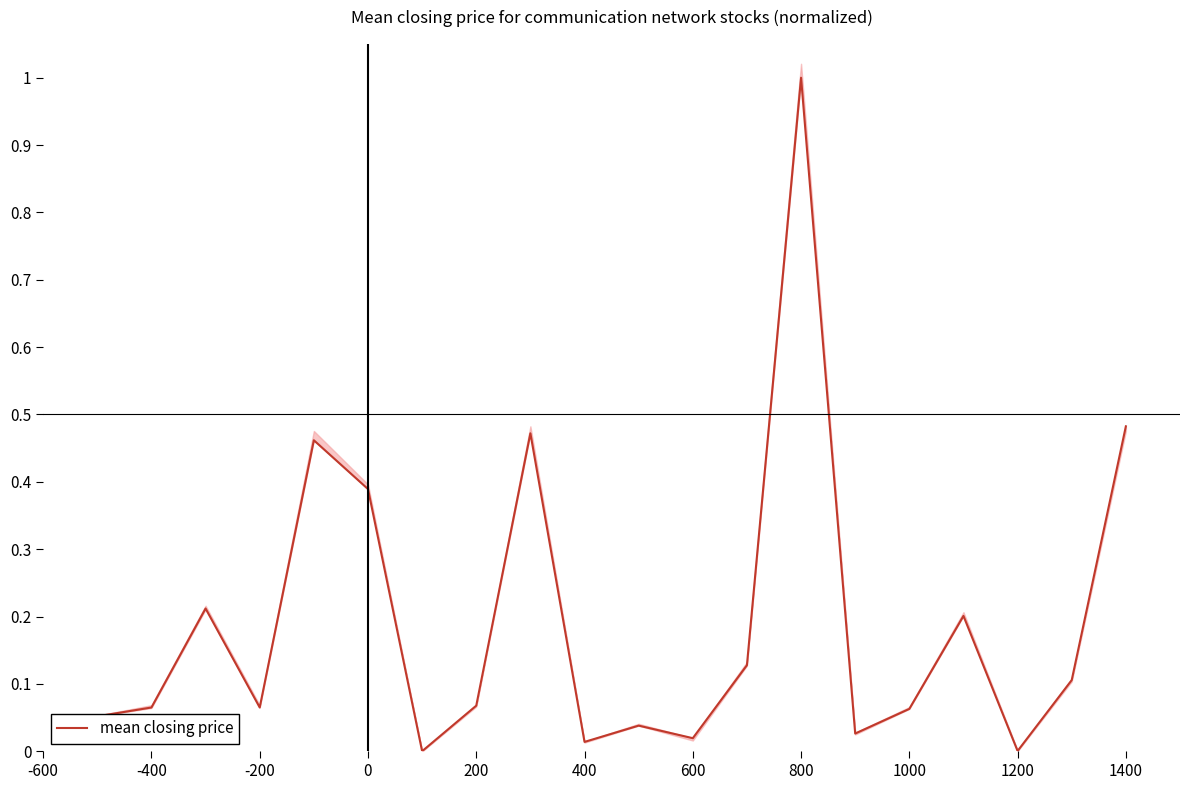

Reading left to right, what are all the values shown in this chart?

0.1	0.1	0.2	0.1	0.5	0.4	0.0	0.1	0.5	0.0	0.0	0.0	0.1	1.0	0.0	0.1	0.2	0.0	0.1	0.5